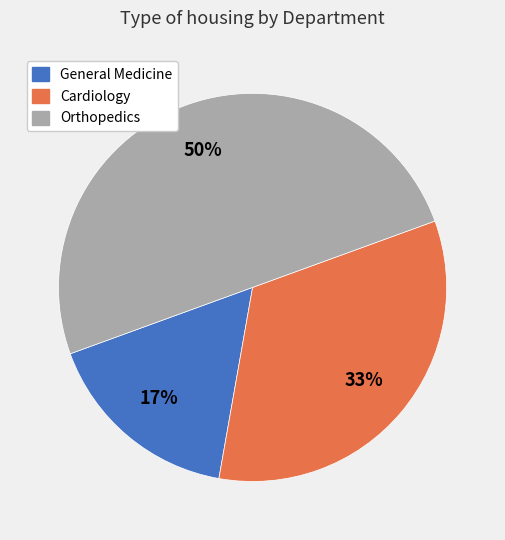

Is it true that General Medicine is 11% of the pie?

False